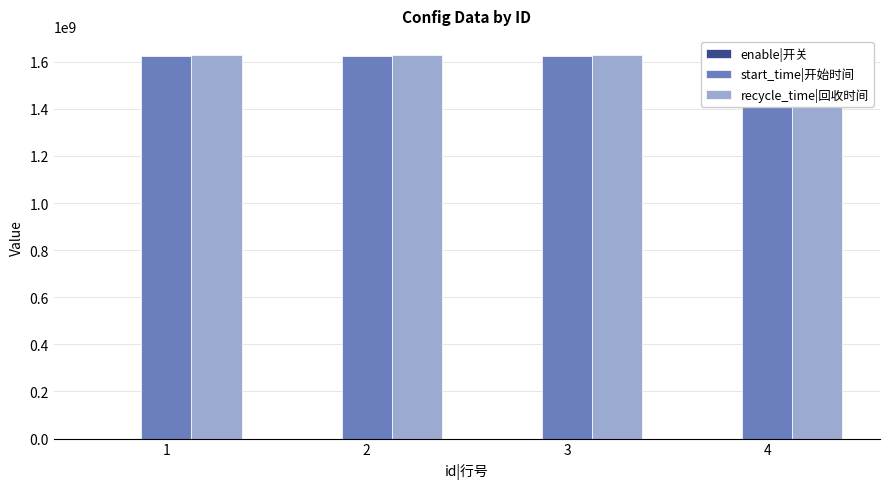

The start_time|开始时间 series shows 2576139777 at 2. True or false?

False